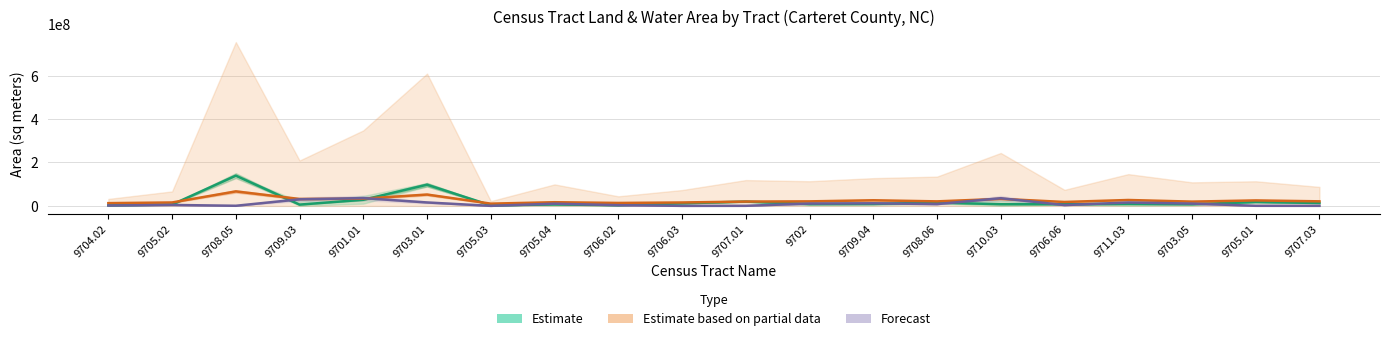

At which category is the sum across all series the highest?

9708.05